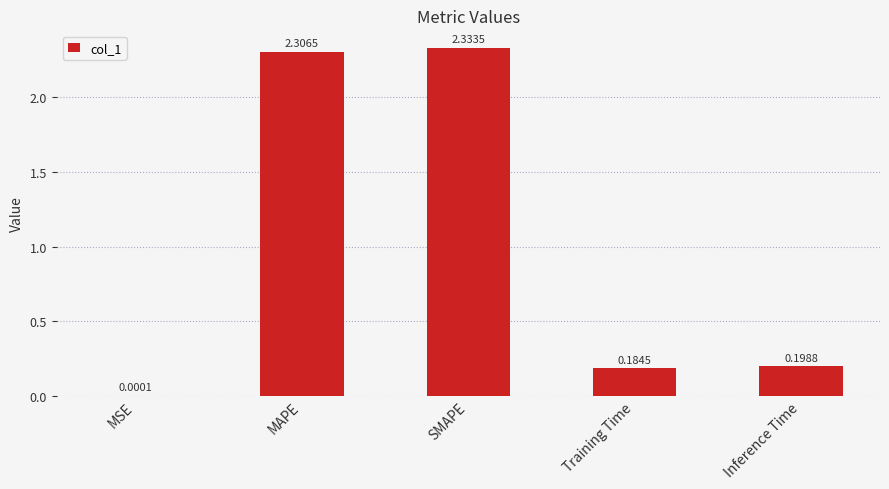

At which label is the value closest to 1?

Inference Time